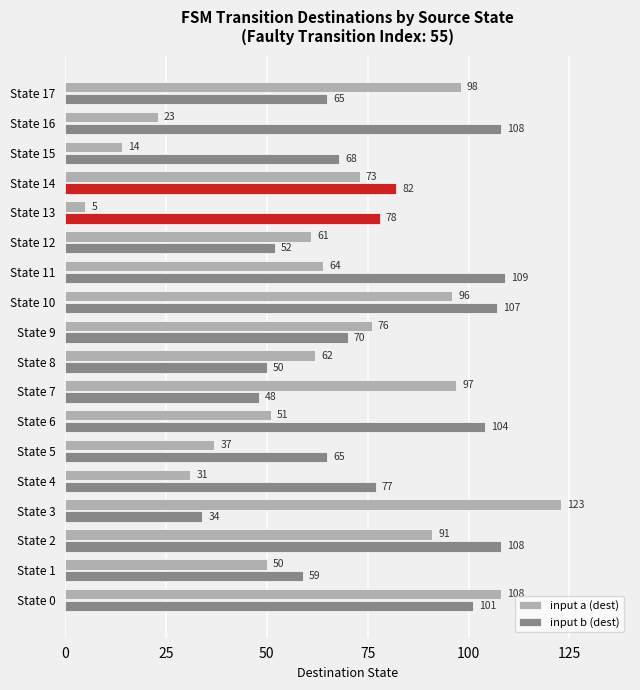

True or false: input a (dest) has a value of 23 at State 16.

True